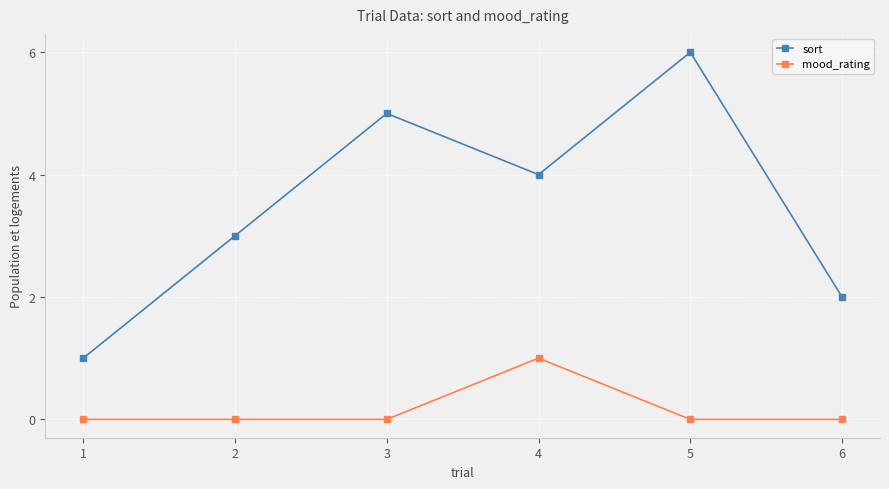

Rank the series at 5 from lowest to highest value.

mood_rating, sort